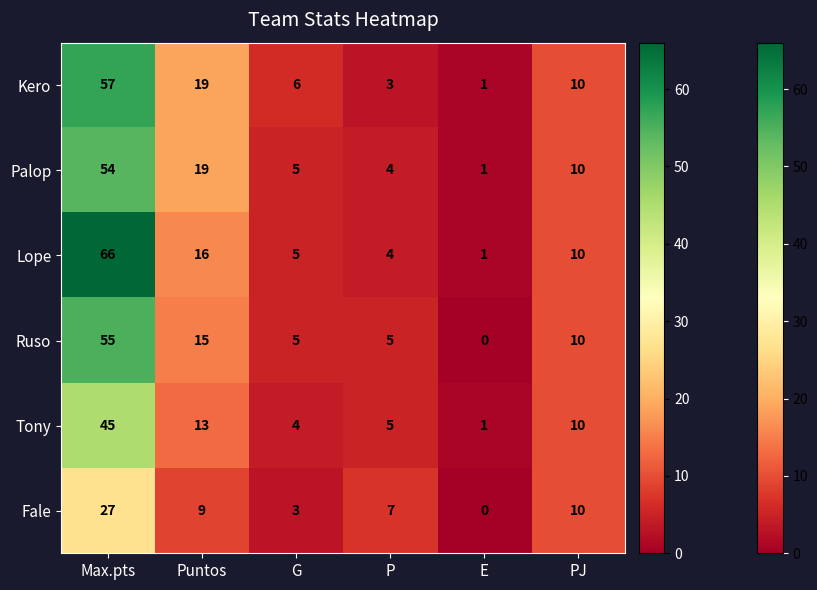

Which series has the widest spread of values?

Lope